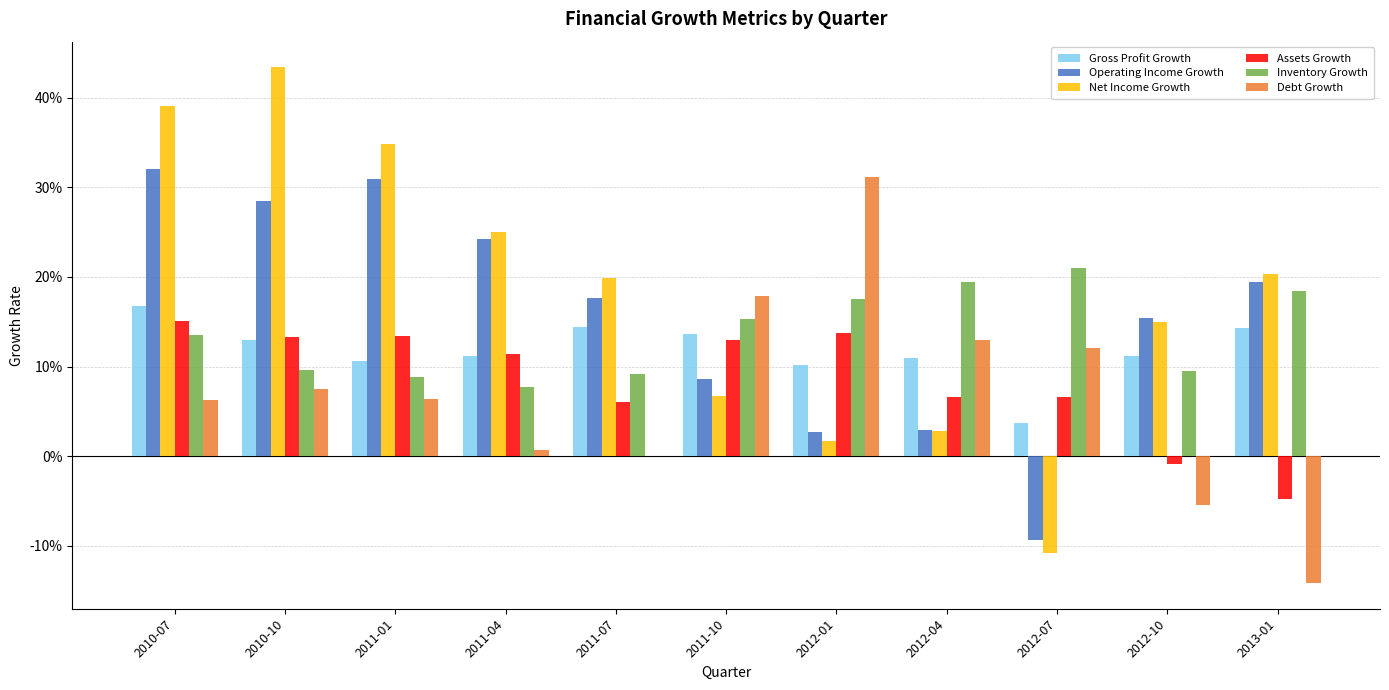

What is the average value of the Debt Growth series?

0.1